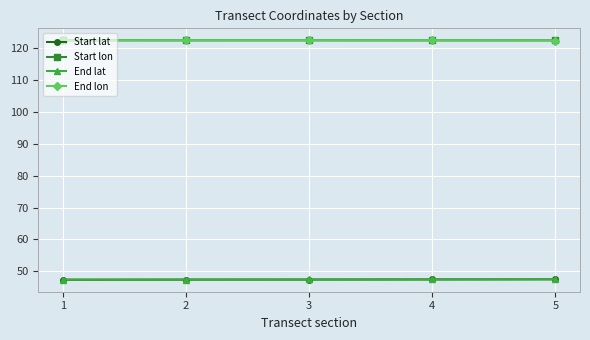

What is the value of the End lat point at the 2nd from the left?

47.4